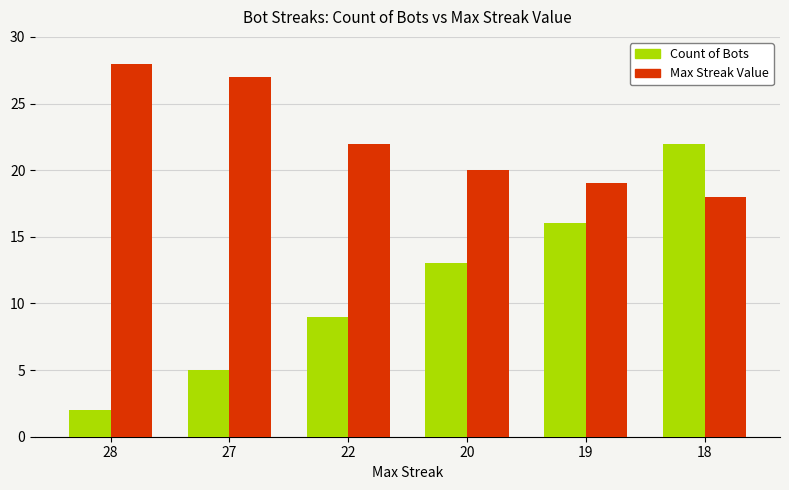

At 19, list the series in order from smallest to largest.

Count of Bots, Max Streak Value